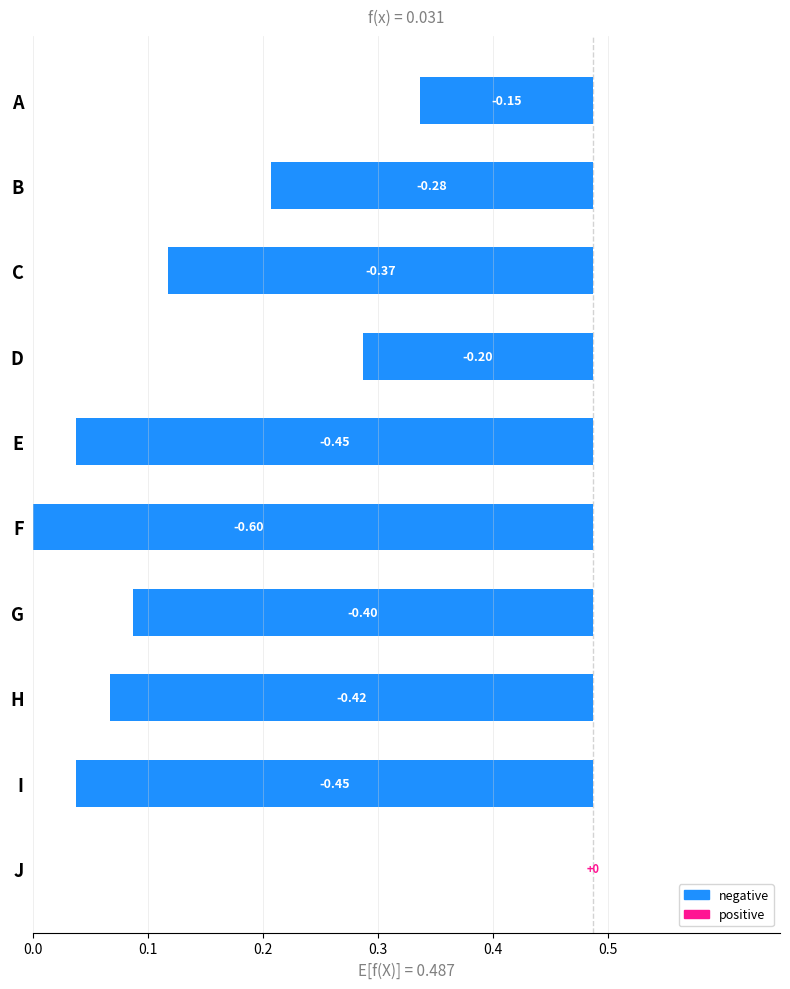

How many positive values are there?

9